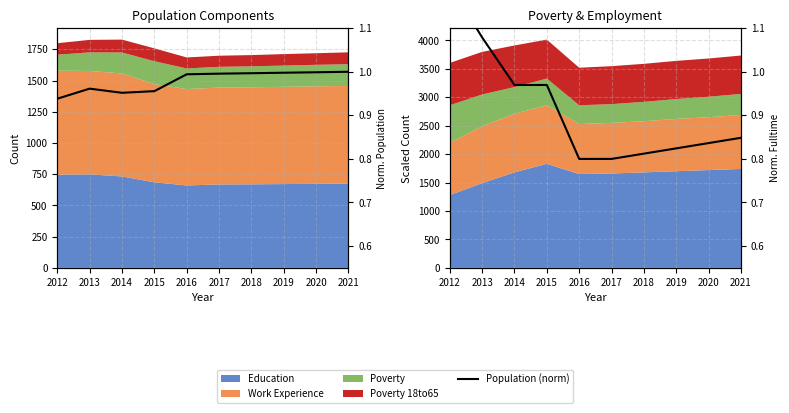

Between 2016 and 2021, which series saw the biggest shift?

Fulltime (norm)